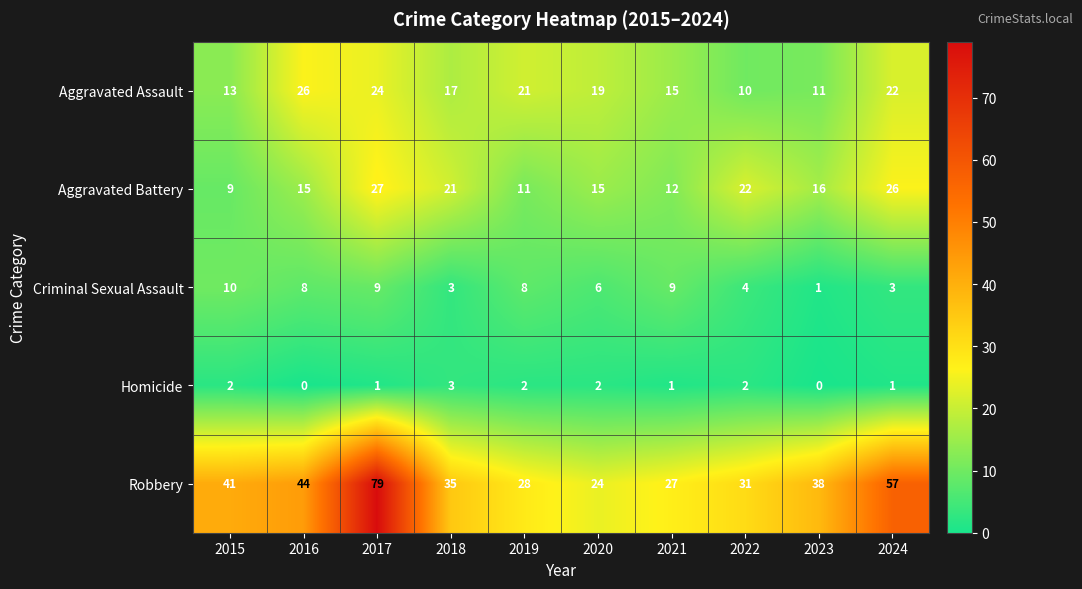

What is the difference between the maximum and second lowest values in the Robbery series?

52